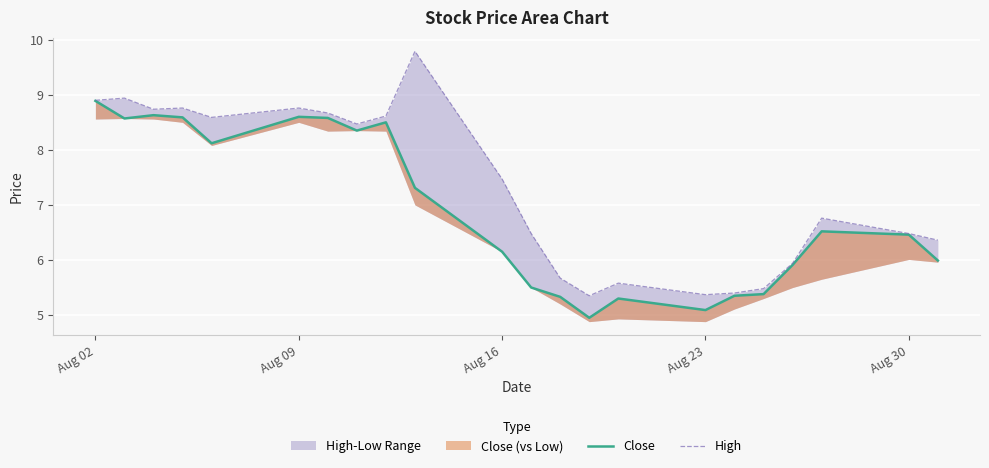

Reading left to right, extract all data points from this chart.

Close: 8.9	8.6	8.6	8.6	8.1	8.6	8.6	8.3	8.5	7.3	6.2	5.5	5.3	5.0	5.3	5.1	5.3	5.4	5.9	6.5	6.5	6.0
High: 8.9	8.9	8.7	8.8	8.6	8.8	8.7	8.5	8.6	9.8	7.5	6.5	5.7	5.3	5.6	5.4	5.4	5.5	5.9	6.8	6.5	6.4